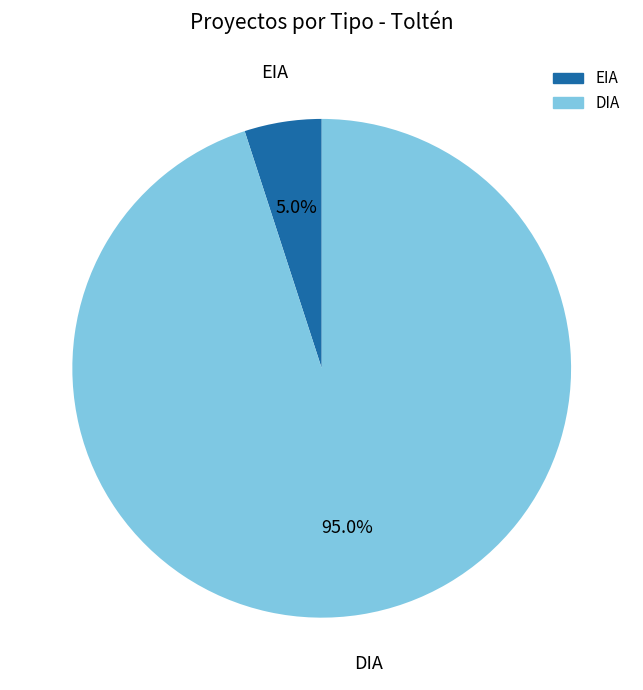

Which has a higher value, DIA or EIA?

DIA